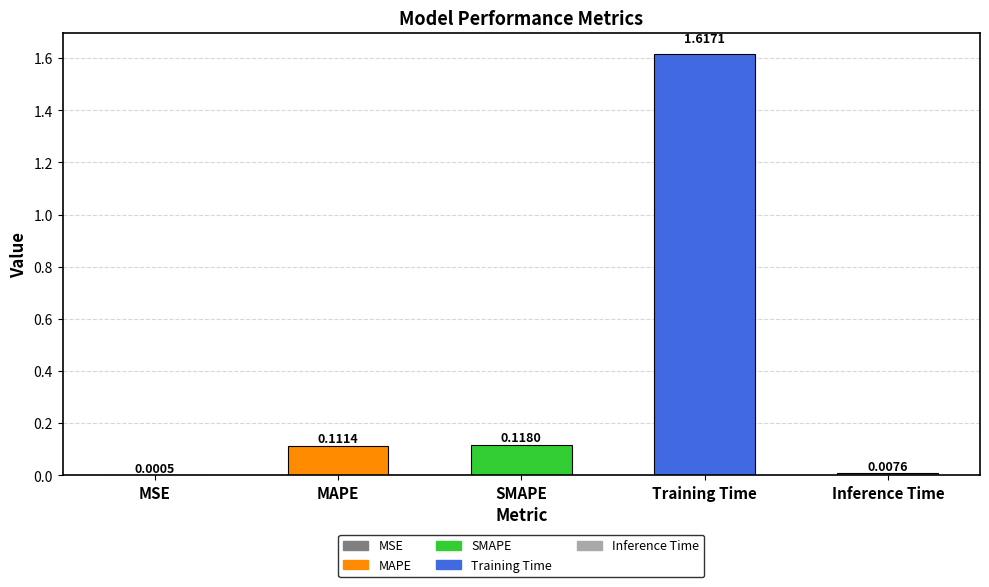

What is the change in value from MSE to MAPE?

+0.1